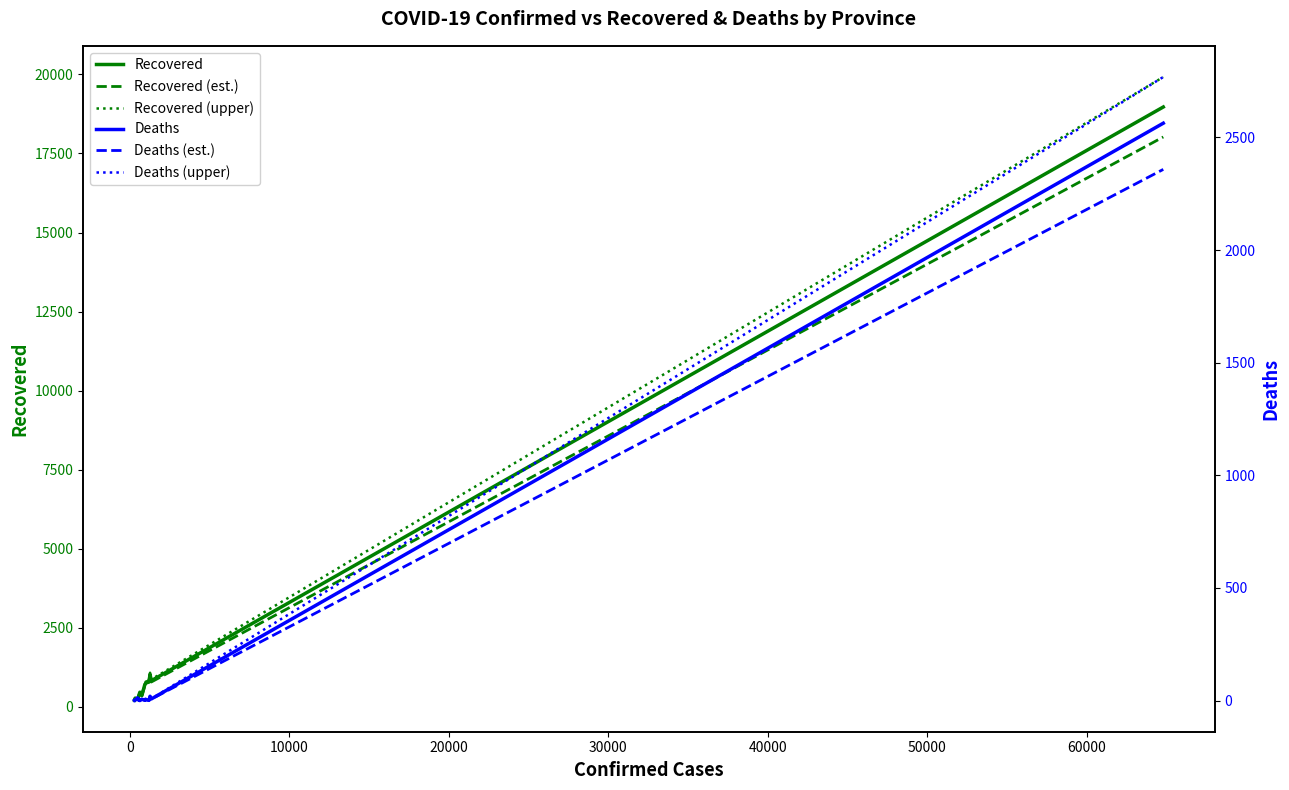

How many interior local peaks does the Deaths (upper) series have?

5